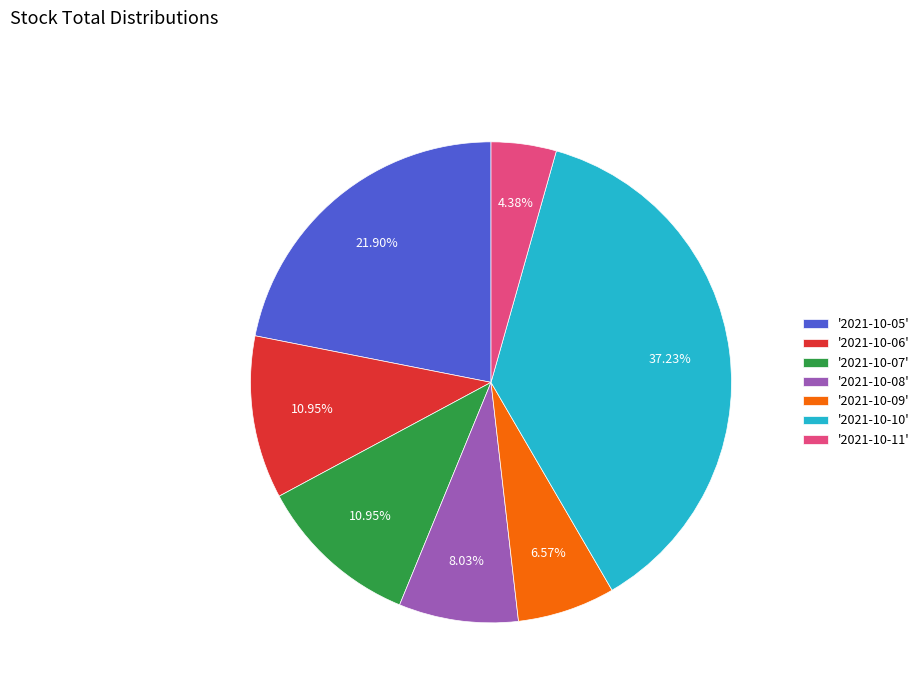

Which category has the smallest portion of the pie?

'2021-10-11'